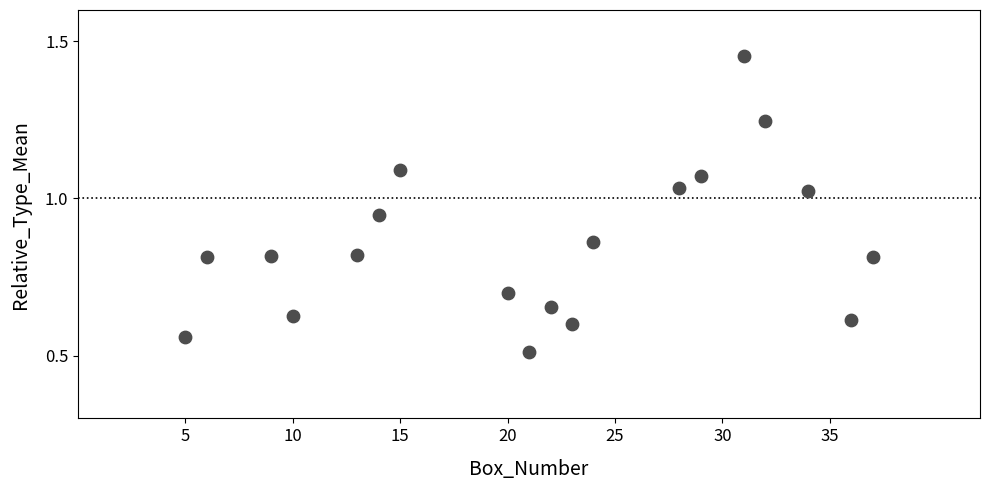

What Y value in the scatter plot is closest to 0?

0.5